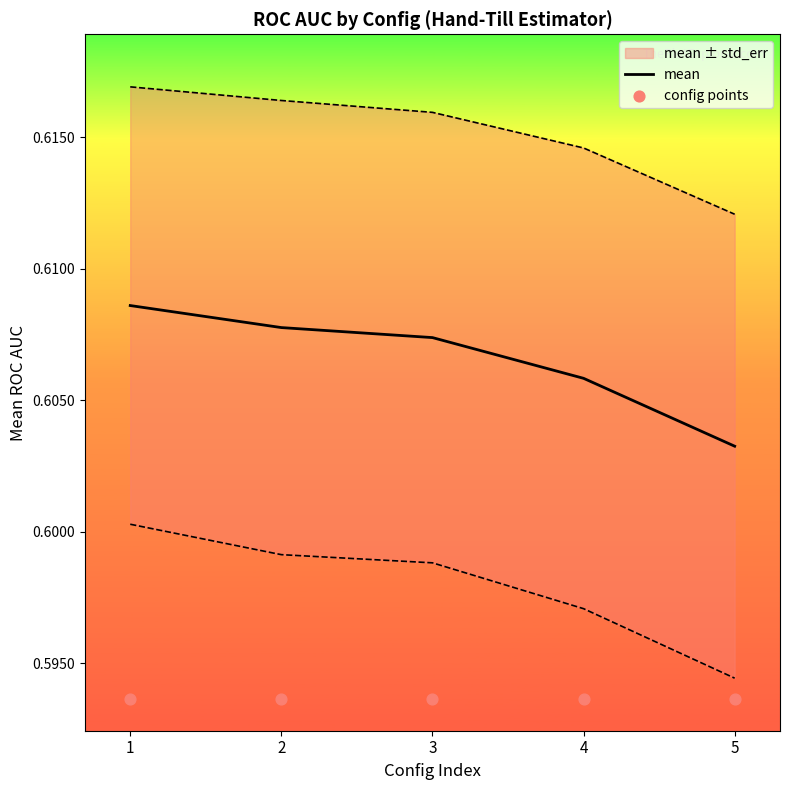

Where is mean nearest to the value 0?

5